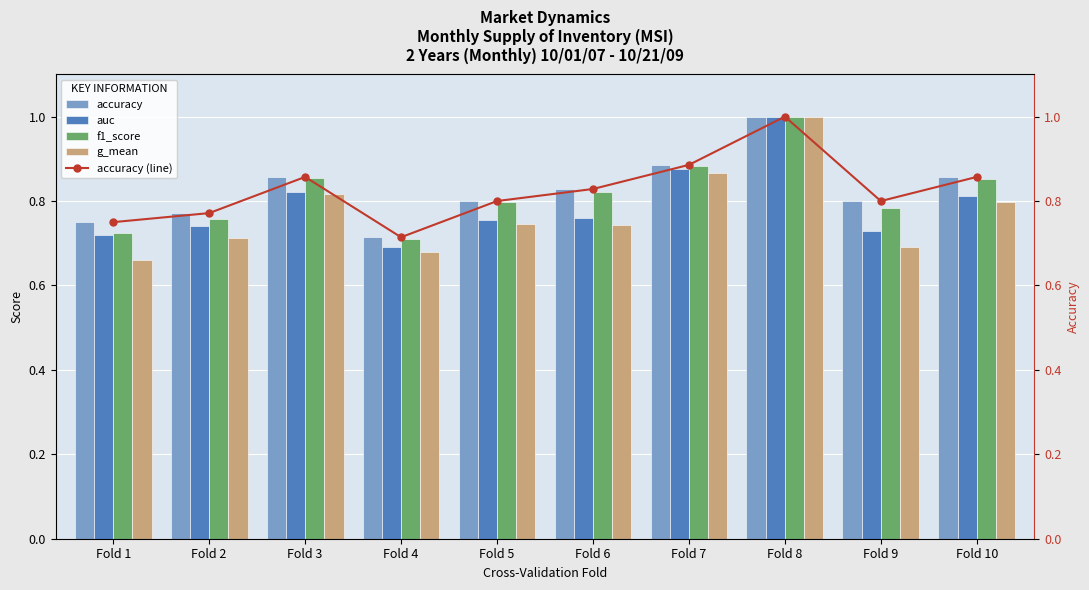

At how many categories does at least one series exceed 0?

10